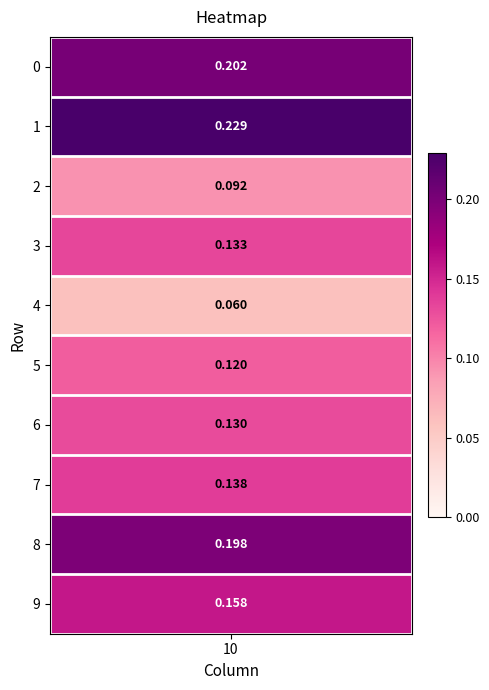

The value at 7 is 0.1. True or false?

True